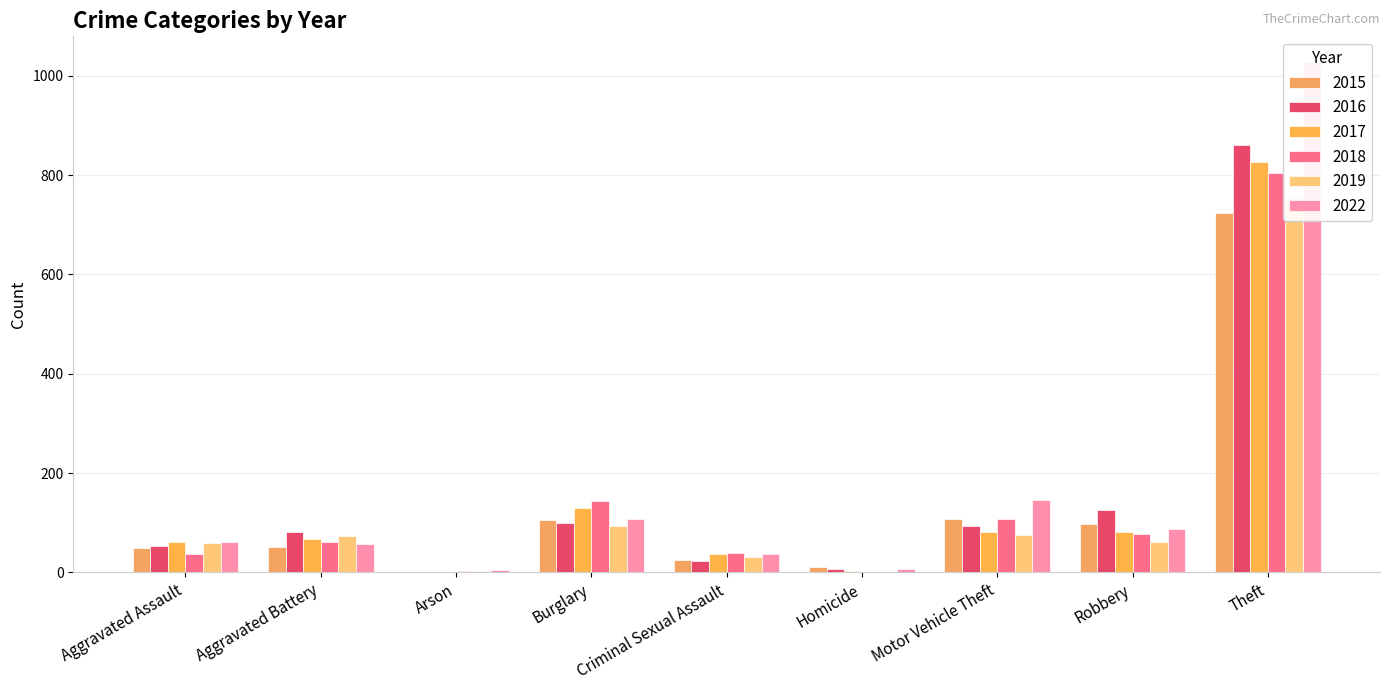

How many groups of bars are there?

9